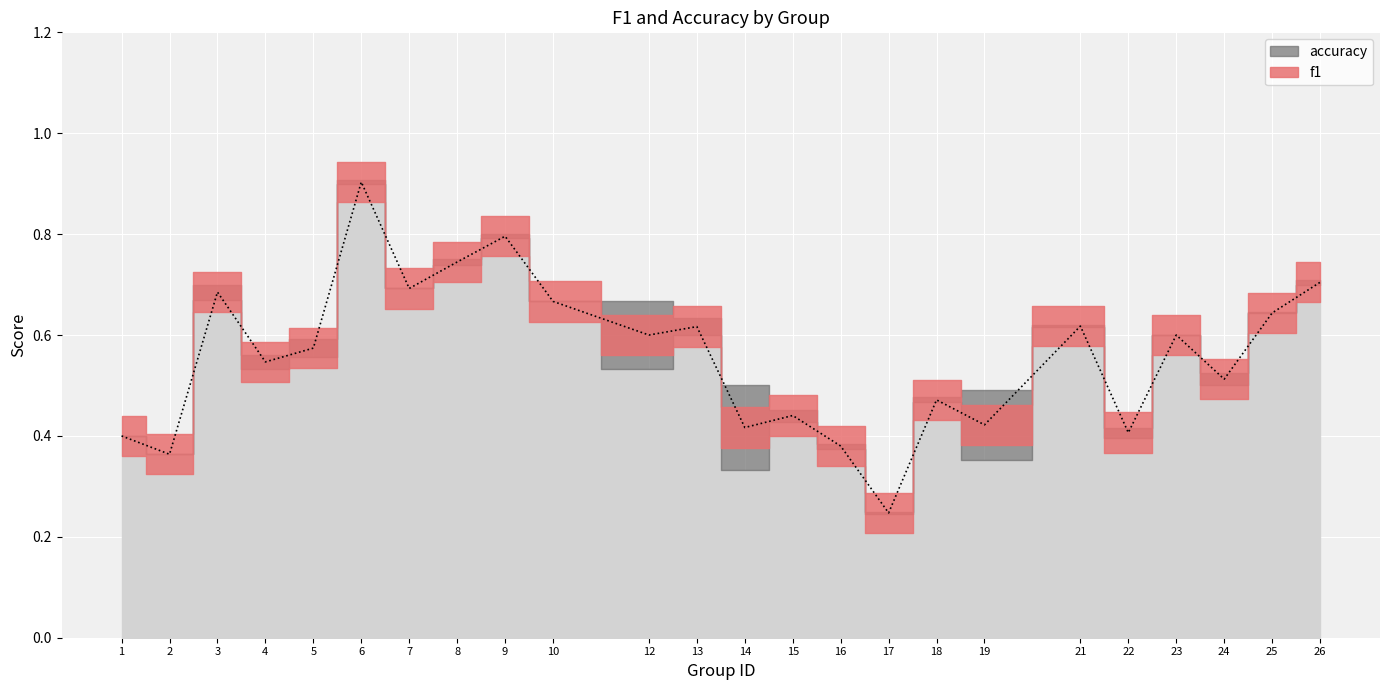

How many interior local valleys (lower than both neighbors) does the data have?

9